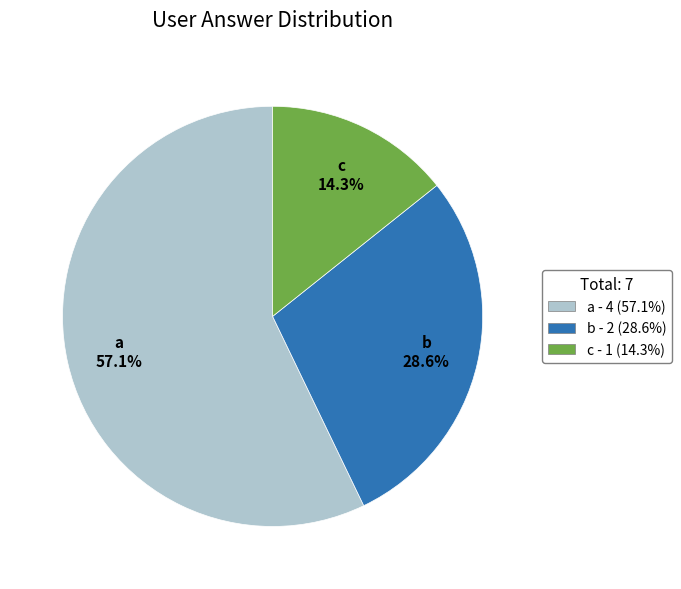

Count the number of slices in the pie.

3